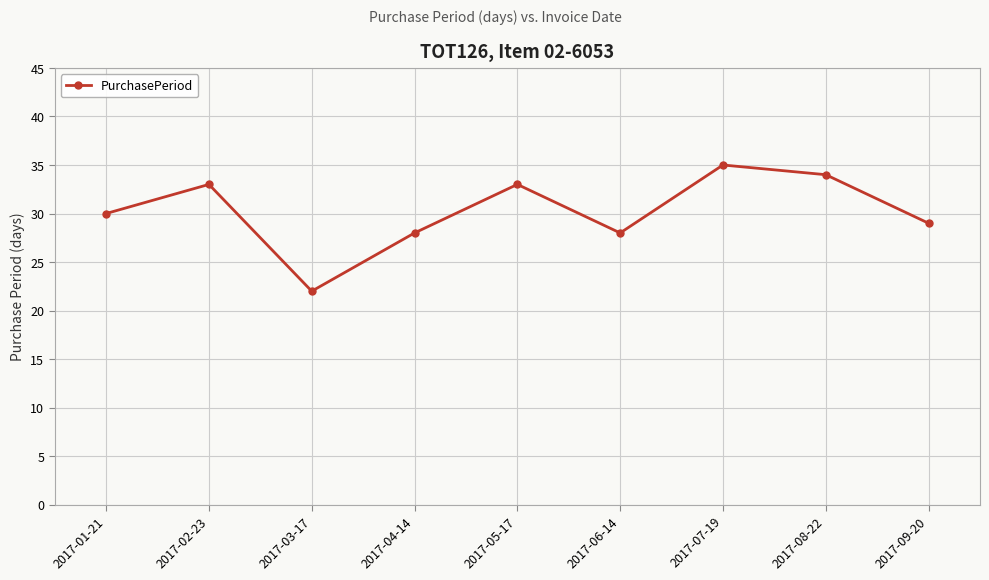

What is the difference between the maximum and minimum values?

13